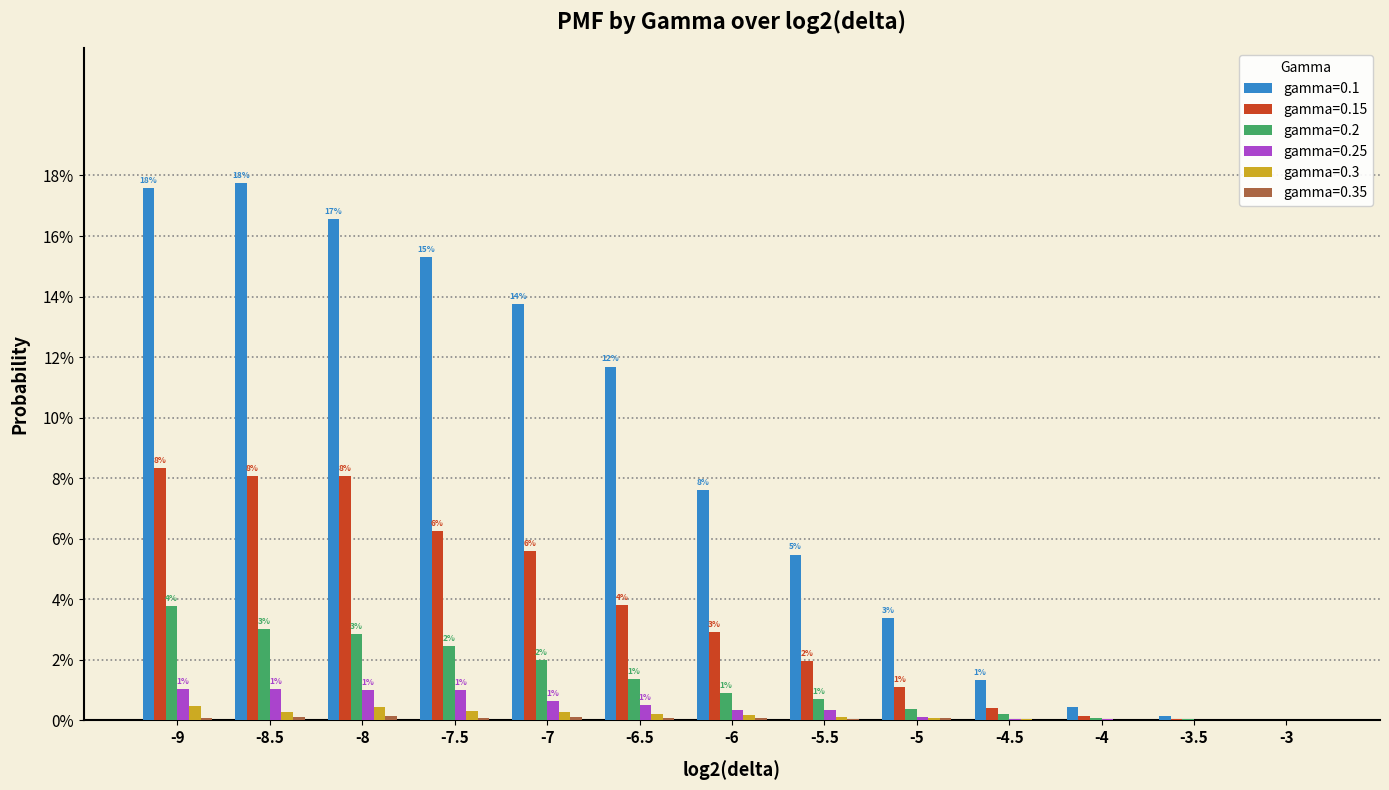

At -6, list the series in order from largest to smallest.

gamma=0.1, gamma=0.15, gamma=0.2, gamma=0.25, gamma=0.3, gamma=0.35